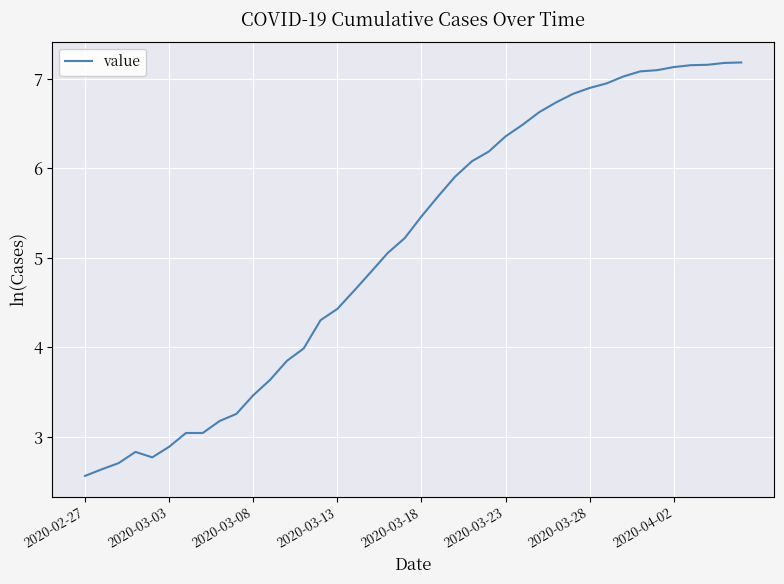

What is the smallest value displayed?

2.6